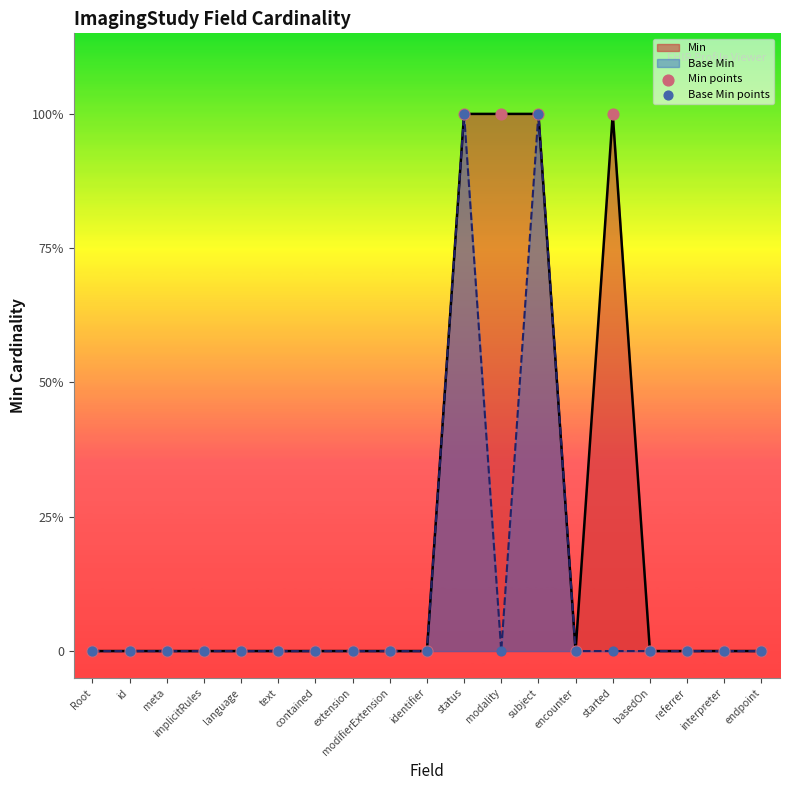

Which series contains the highest Y value?

Min points